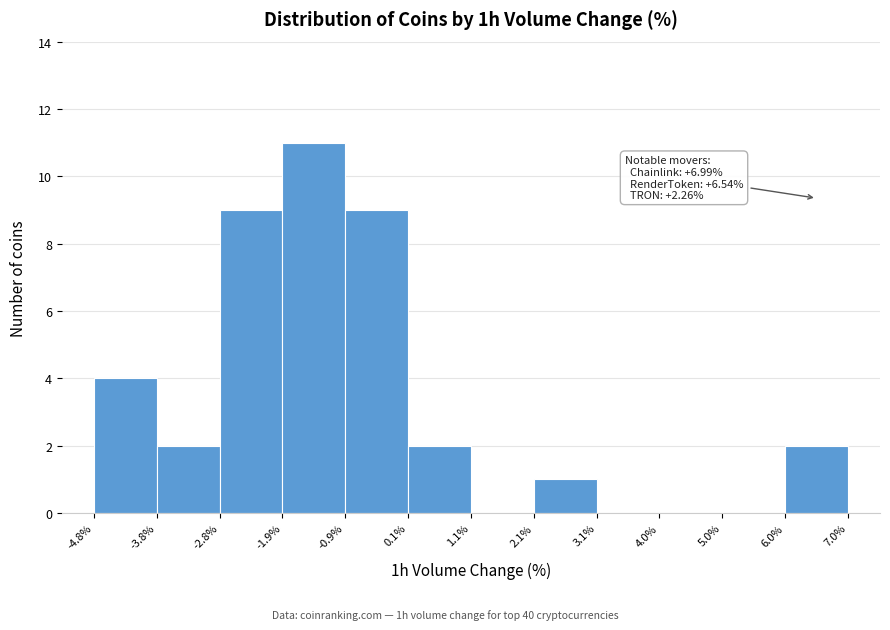

Over which range of the x-axis is the bar tallest?

-1.9% to -0.9%